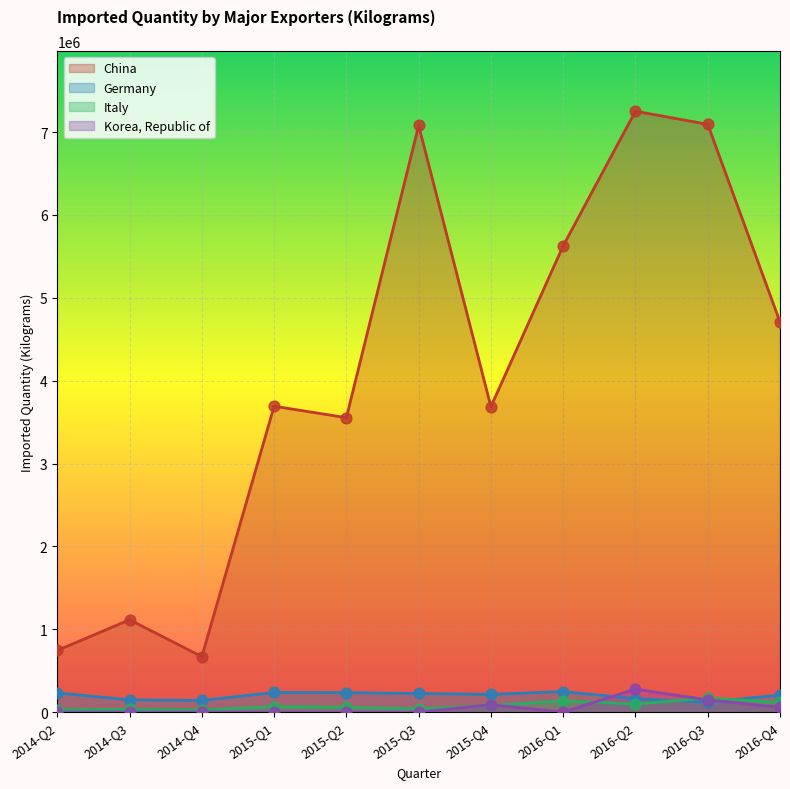

Which series has the largest total across all categories?

China